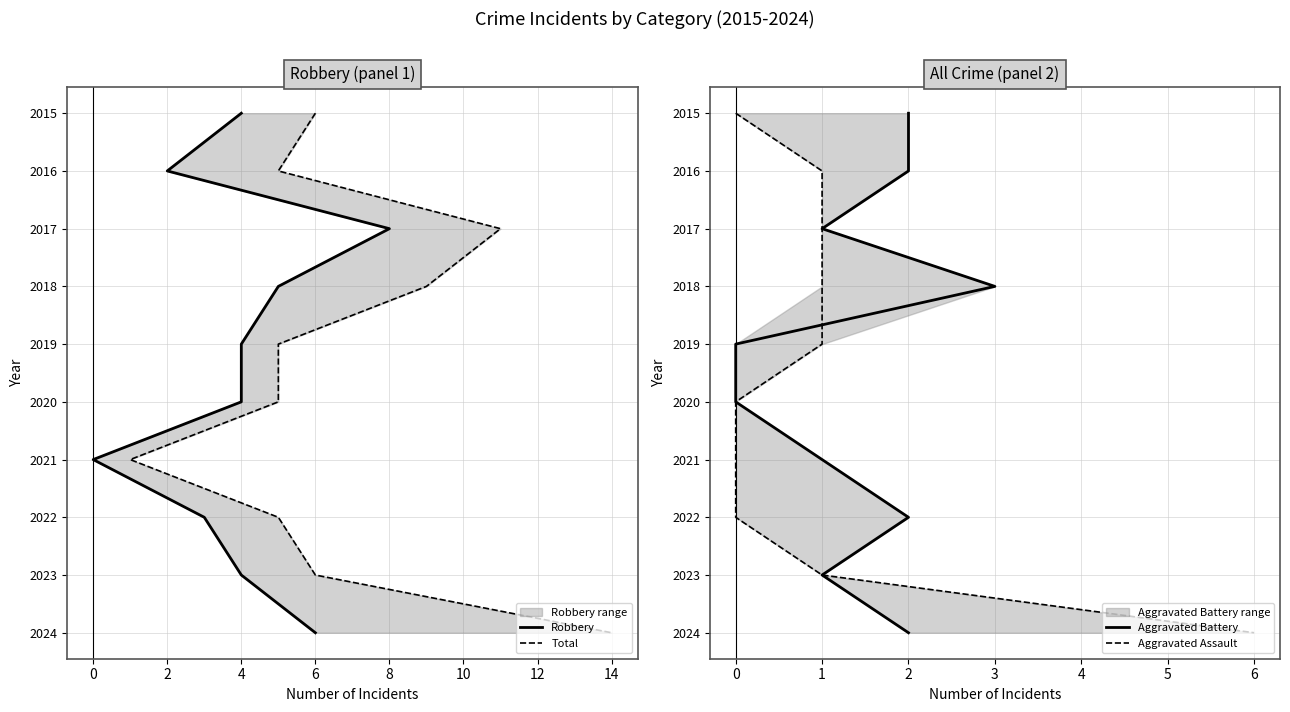

True or false: Robbery and Total intersect in this chart.

False